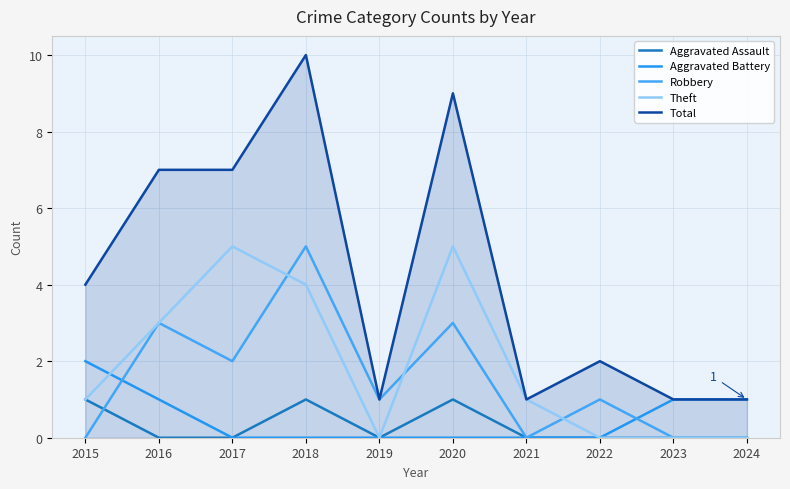

Which category has the lowest value in the Robbery series?

2015